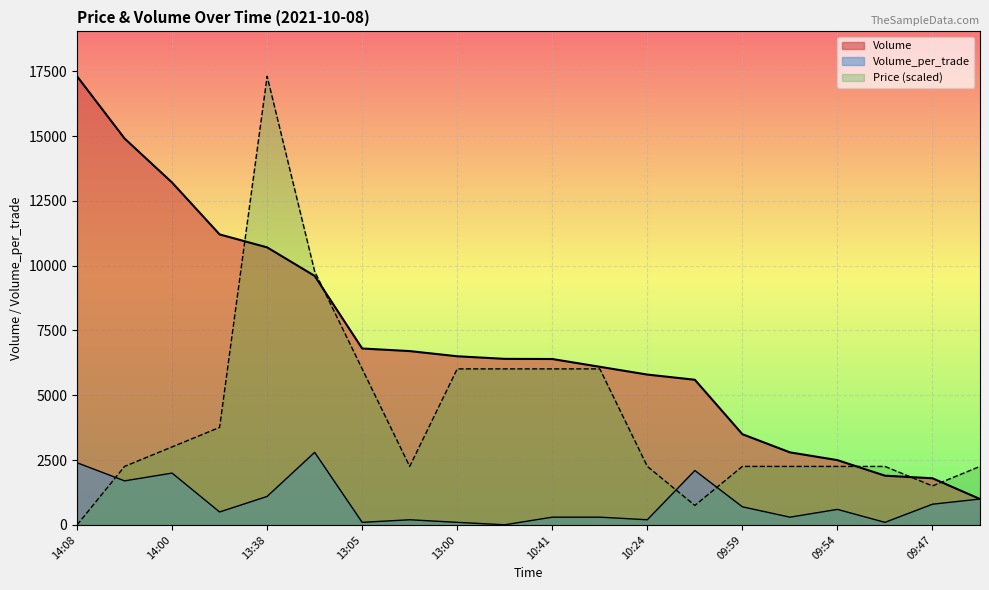

At which label does Price reach its minimum?

14:08